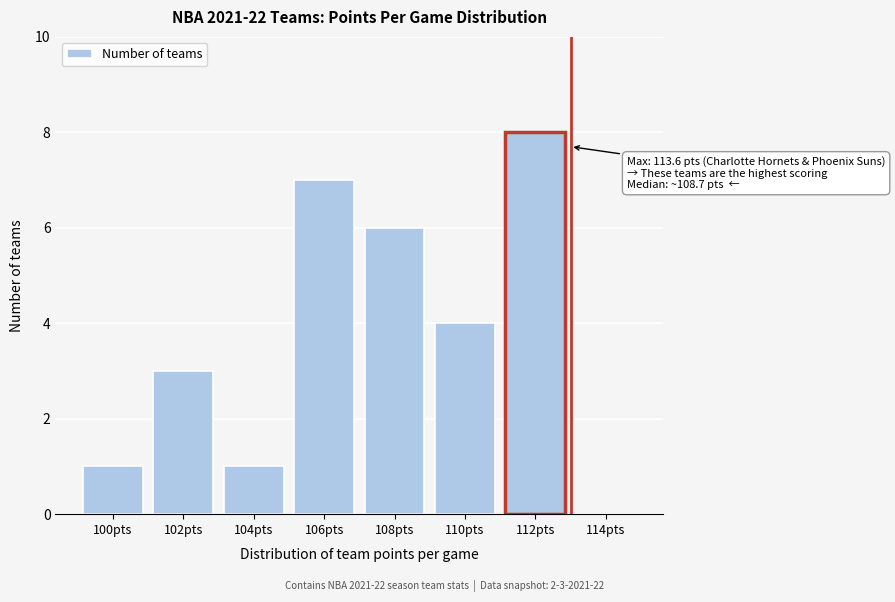

Reading right to left, transcribe all the data shown in this chart.

114pts=0	112pts=8	110pts=4	108pts=6	106pts=7	104pts=1	102pts=3	100pts=1